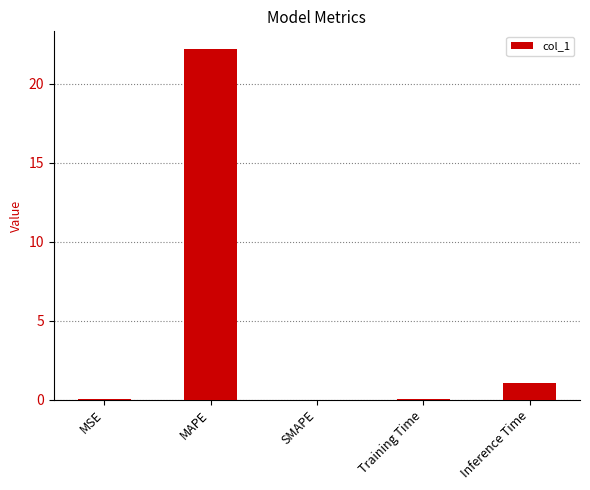

Are the bars grouped side by side (vs. stacked)?

No